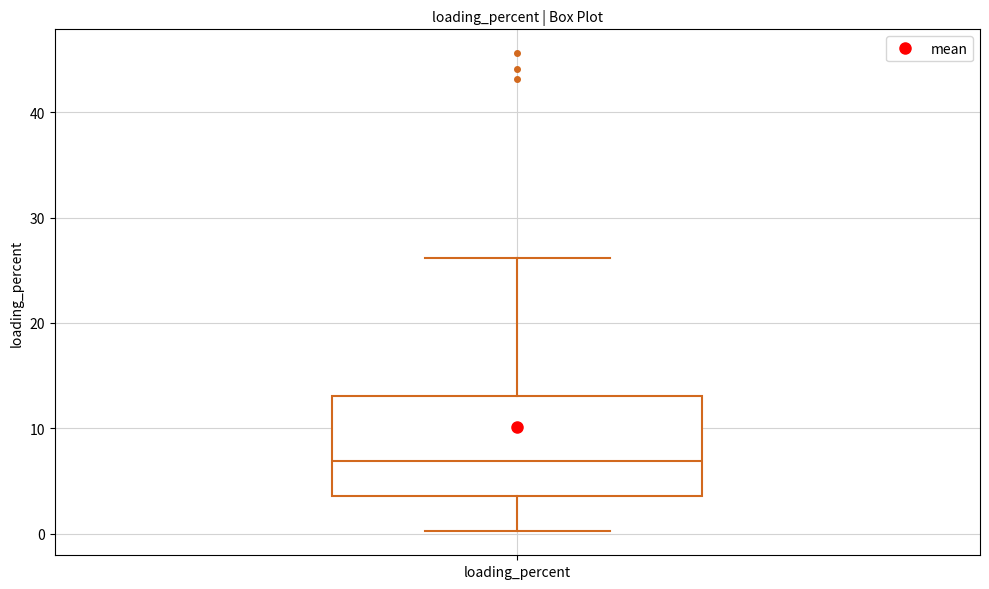

Where is the upper edge of the box for loading_percent on the y-axis? The values are not printed on the chart, so give them approximately, as read against the axis.

13